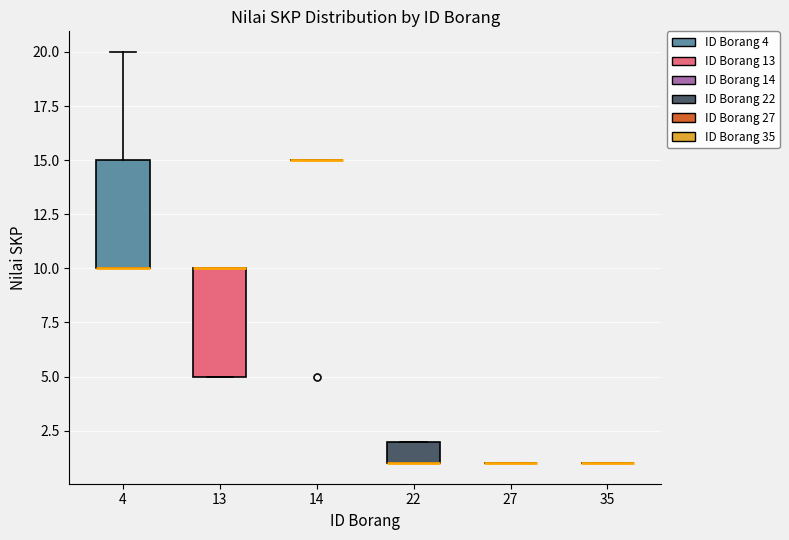

Reading left to right, read every box against the y-axis: the position of its median line, the range the box covers, and the ends of its whiskers. The values are not printed on the chart, so give them approximately, as read against the axis.

4: median 10 (drawn on the box's lower edge), box 10 to 15, whiskers 10 to 20
13: median 10 (drawn on the box's upper edge), box 5 to 10, whiskers 5 to 10
14: box collapsed to a line at 15, whiskers 15 to 15
22: median 1 (drawn on the box's lower edge), box 1 to 2, whiskers 1 to 2
27: box collapsed to a line at 1, whiskers 1 to 1
35: box collapsed to a line at 1, whiskers 1 to 1